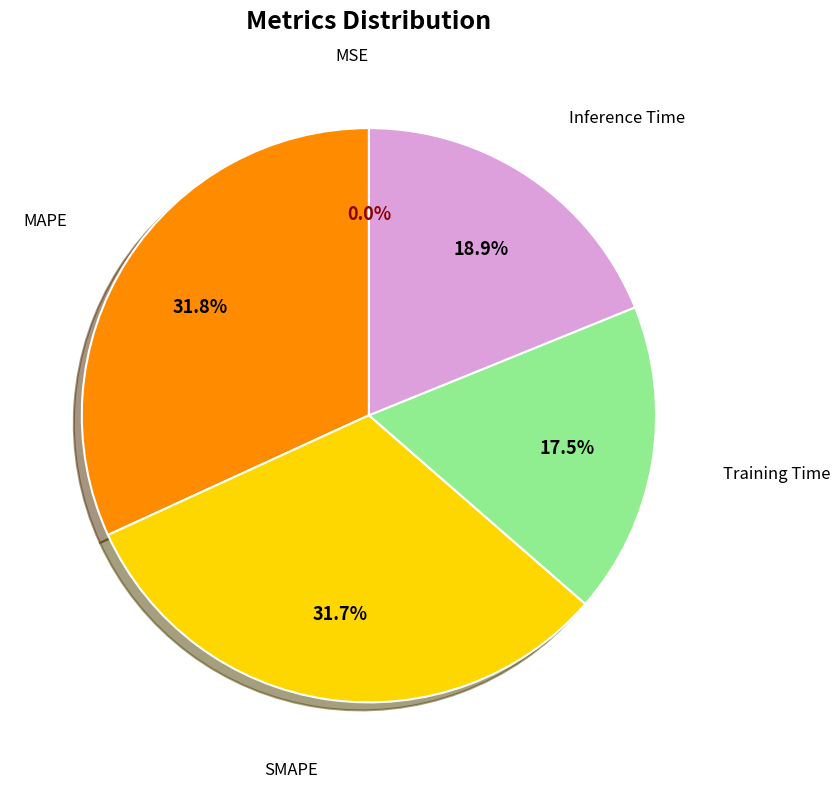

Does any single category account for the majority?

No